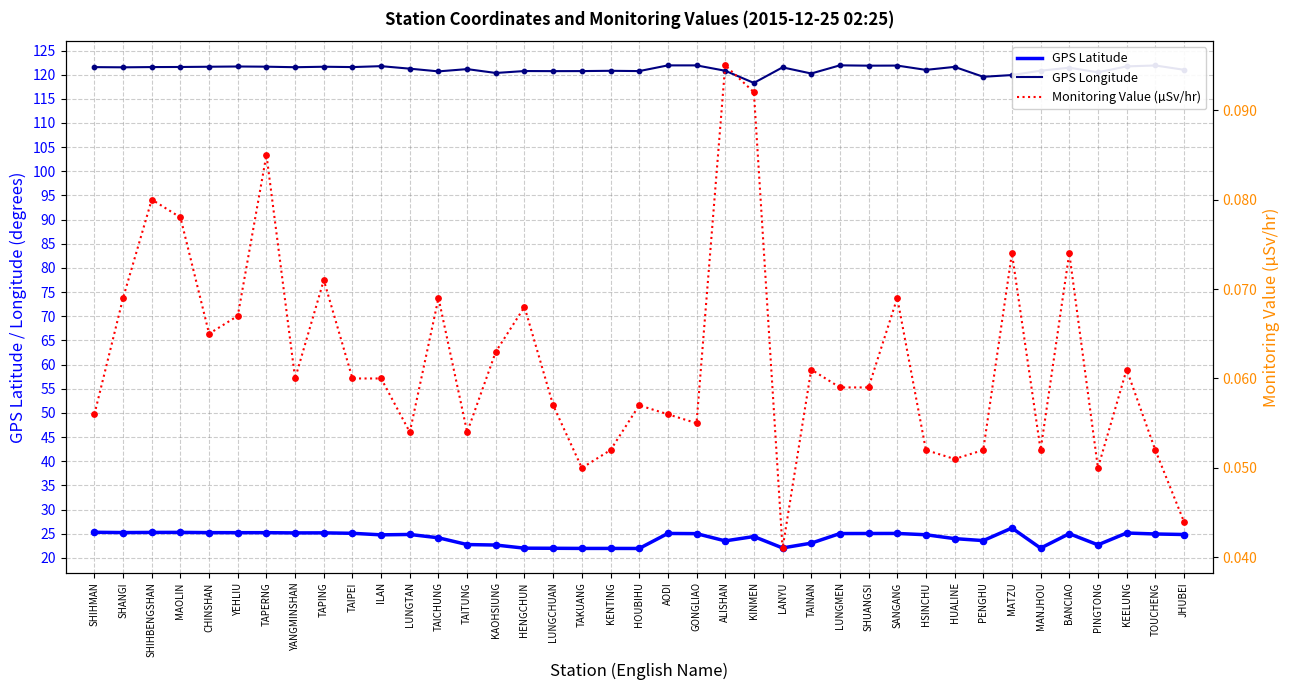

Which series has the largest total across all categories?

GPS Longitude